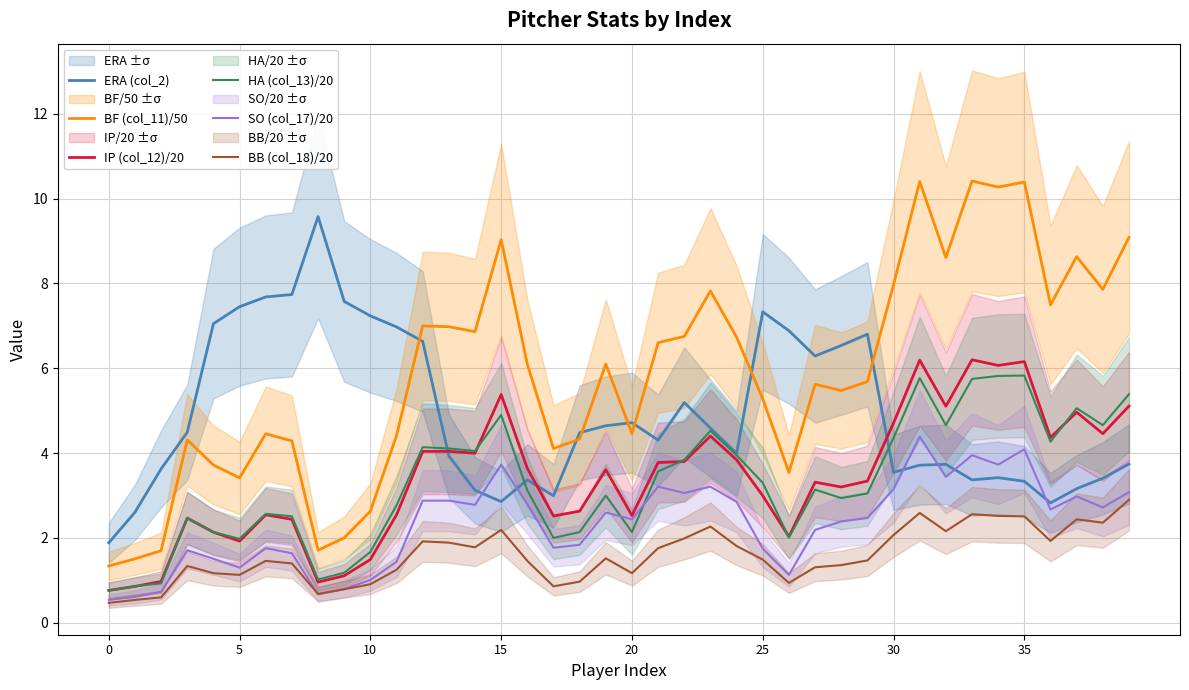

What is the average value of the SO (col_17)/20 series?

2.3